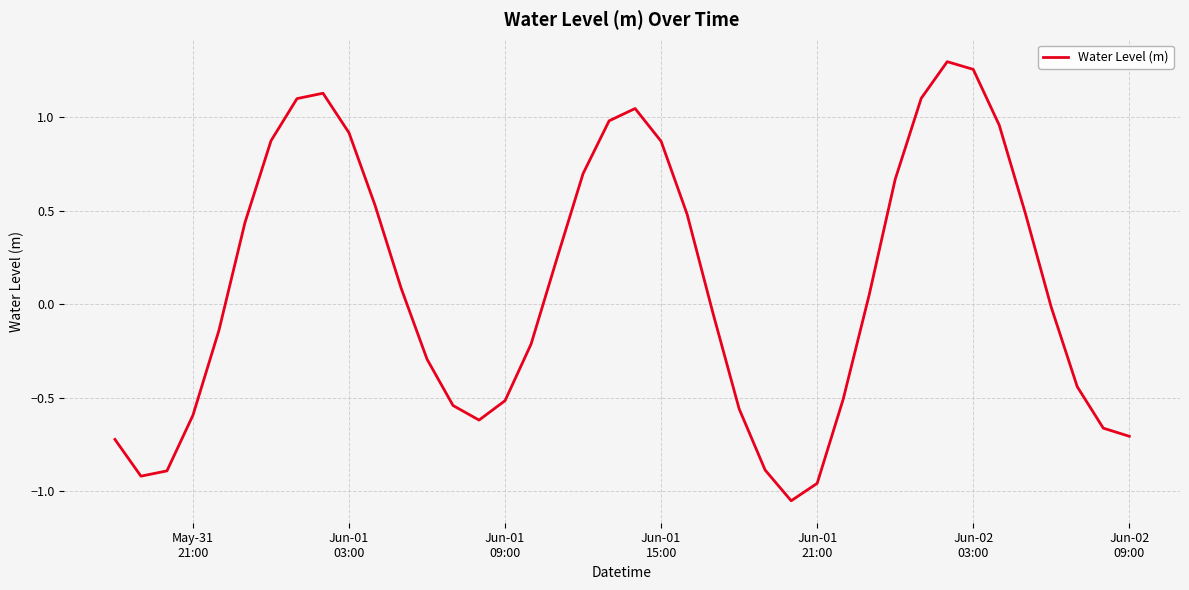

What is the average value?

0.1